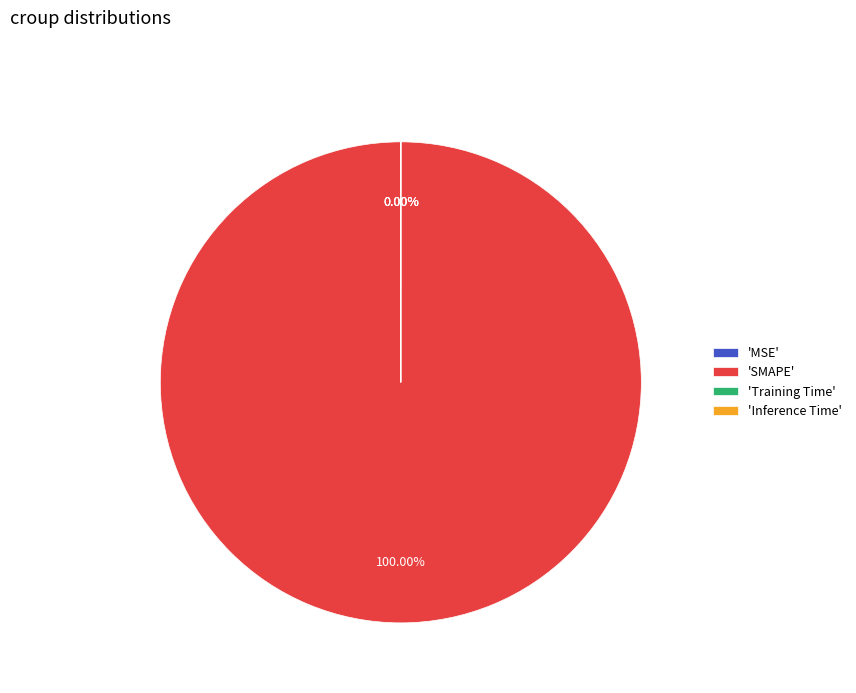

What is the smallest slice in the pie chart?

MSE